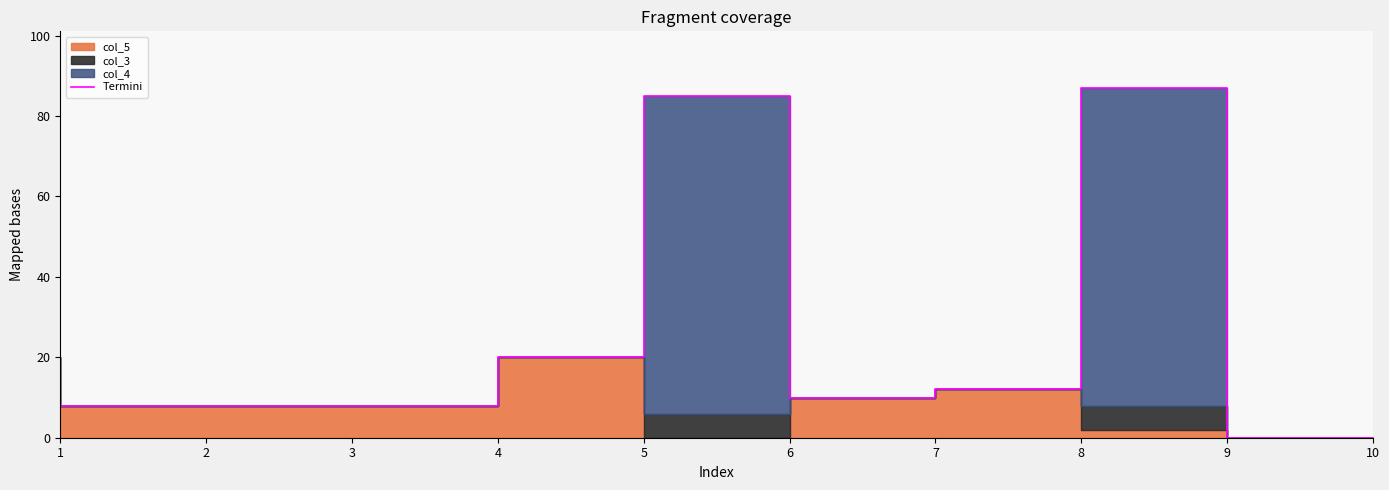

What is the greatest value displayed?

87